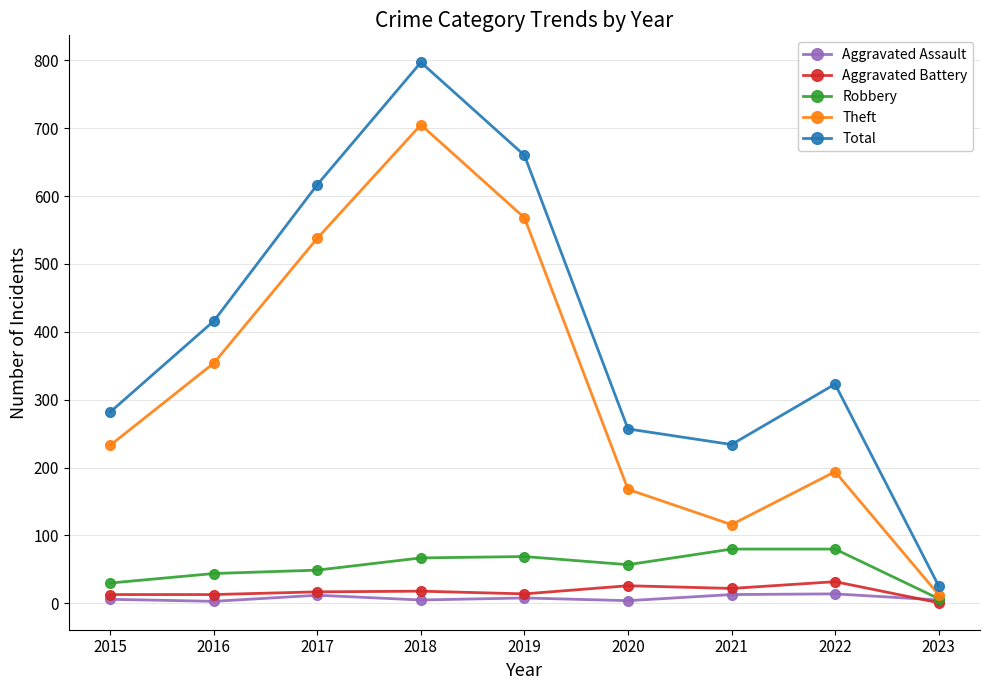

Is this an area chart (filled region under the line)?

No